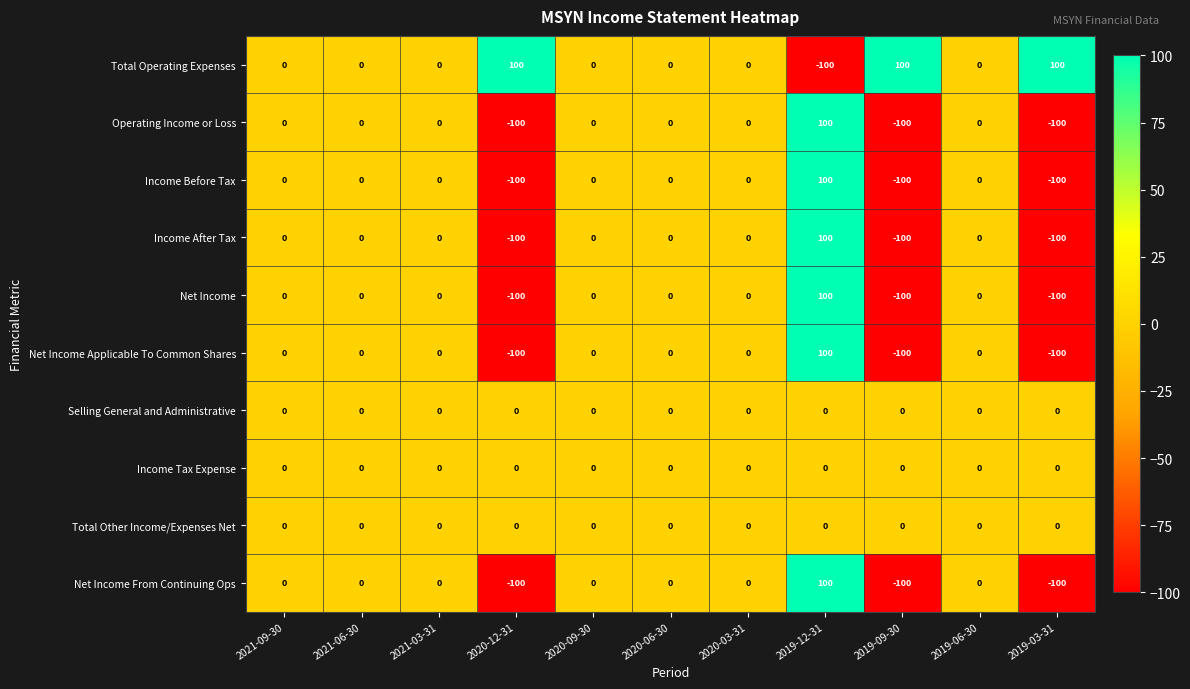

What is the minimum value shown in the chart?

-100